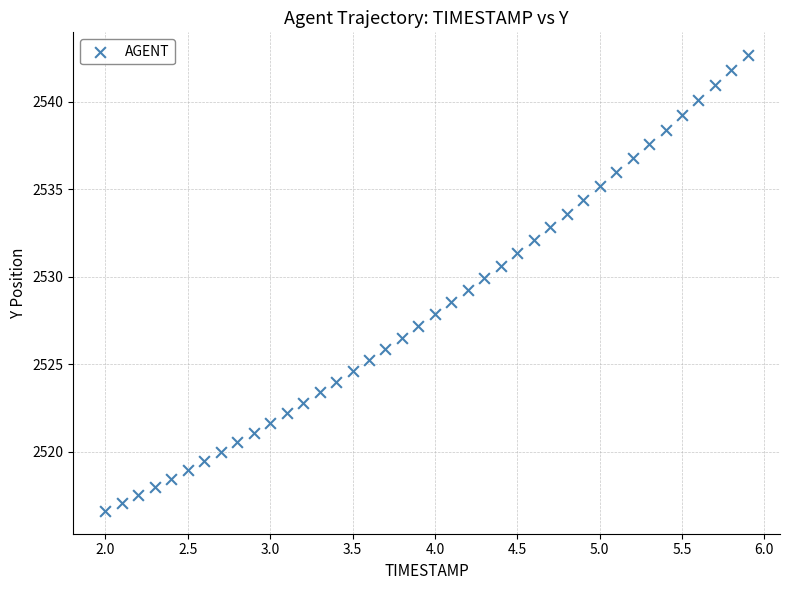

What is the range of Y values (max minus min)?

26.0